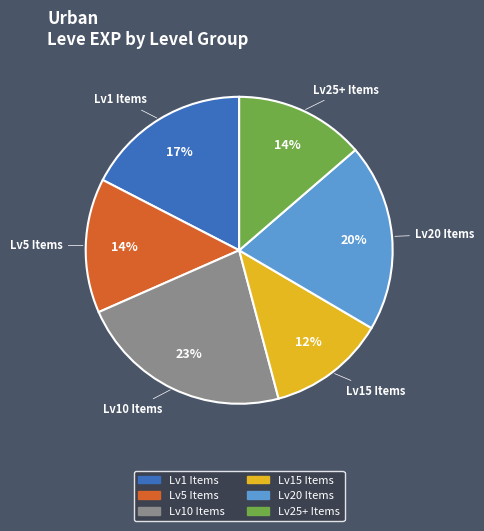

Is there any slice that represents more than half of the pie?

No